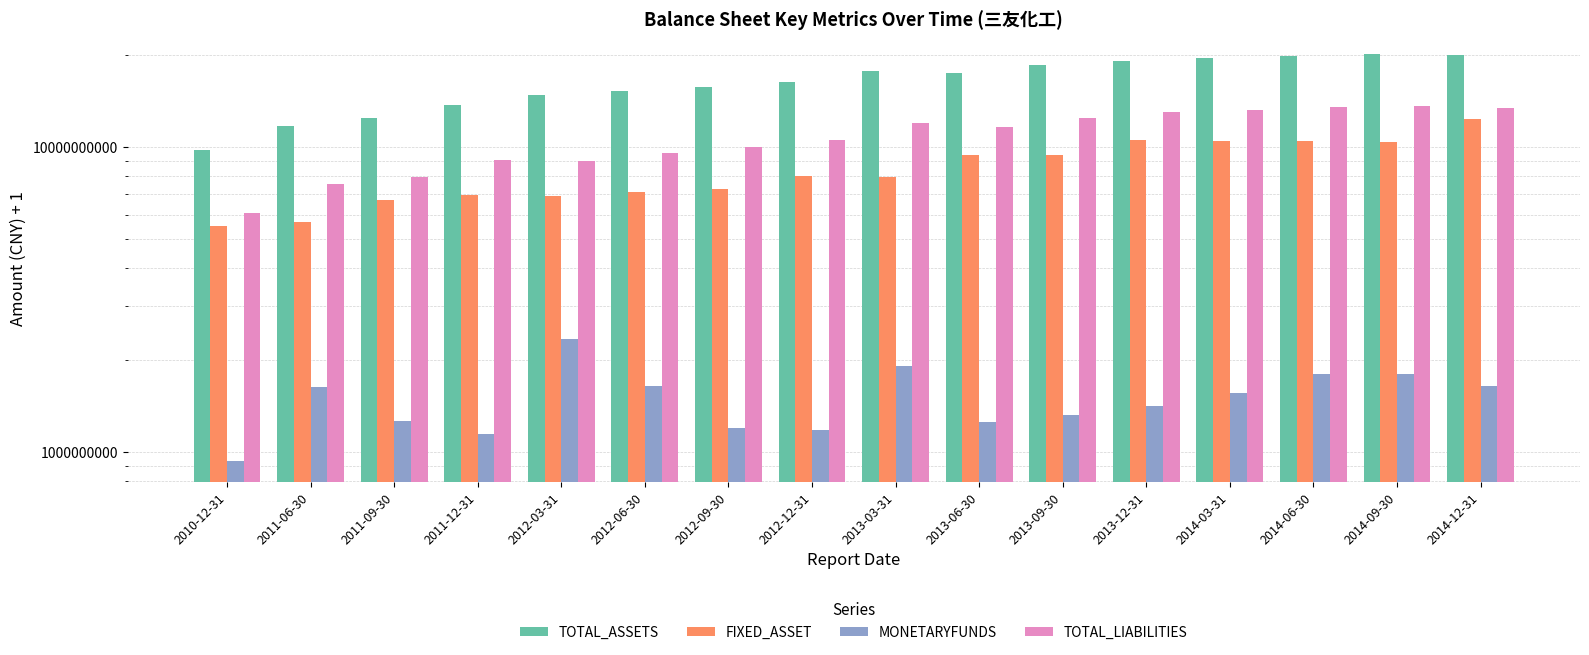

Between 2014-06-30 and 2012-03-31, which is larger?

2014-06-30